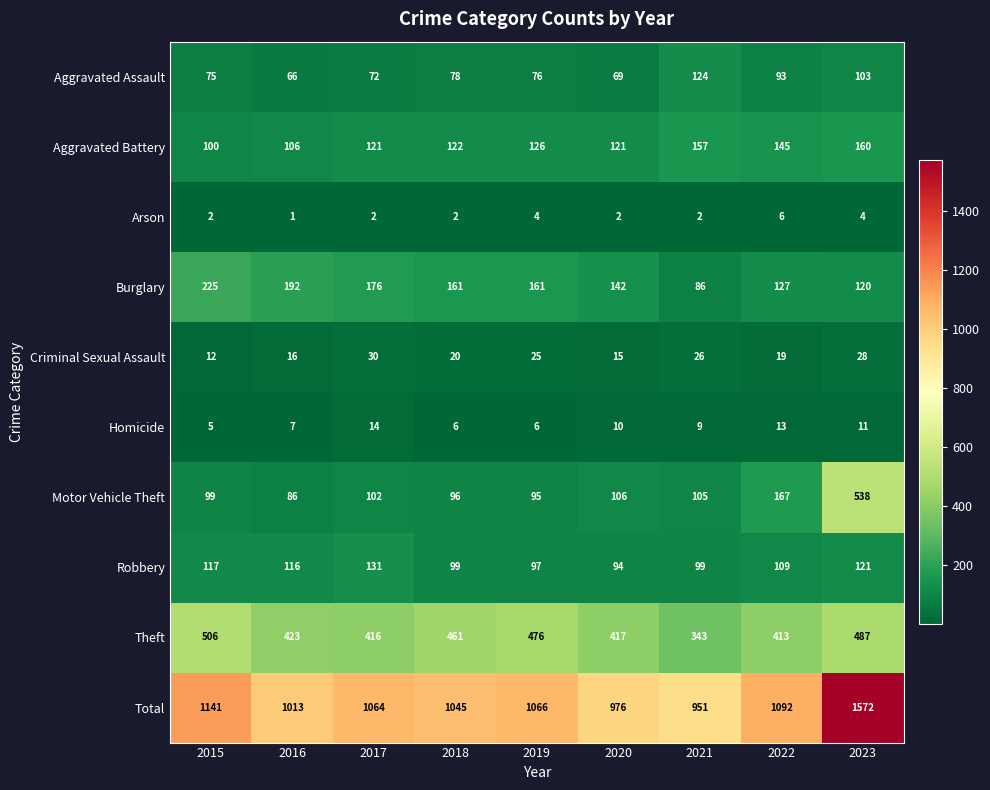

What is the maximum value for Homicide?

14